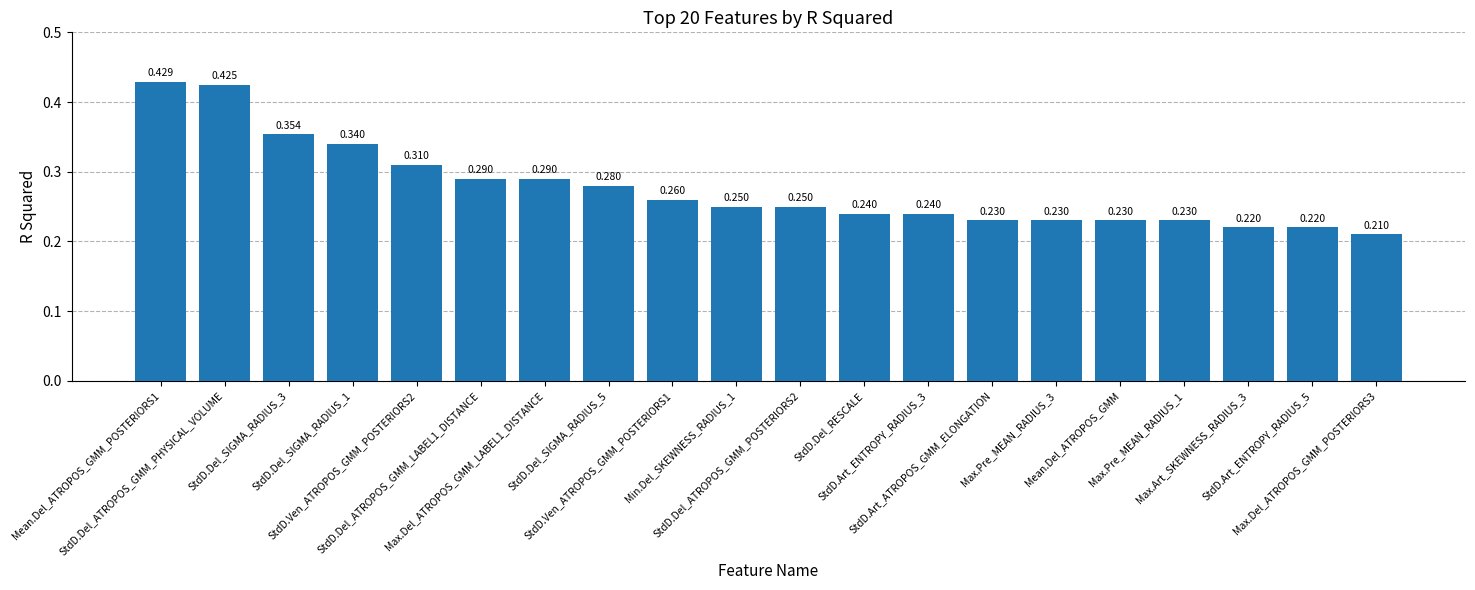

Rank the categories by value from lowest to highest.

Max.Del_ATROPOS_GMM_POSTERIORS3, Max.Art_SKEWNESS_RADIUS_3, StdD.Art_ENTROPY_RADIUS_5, StdD.Art_ATROPOS_GMM_ELONGATION, Max.Pre_MEAN_RADIUS_3, Mean.Del_ATROPOS_GMM, Max.Pre_MEAN_RADIUS_1, StdD.Del_RESCALE, StdD.Art_ENTROPY_RADIUS_3, Min.Del_SKEWNESS_RADIUS_1, StdD.Del_ATROPOS_GMM_POSTERIORS2, StdD.Ven_ATROPOS_GMM_POSTERIORS1, StdD.Del_SIGMA_RADIUS_5, StdD.Del_ATROPOS_GMM_LABEL1_DISTANCE, Max.Del_ATROPOS_GMM_LABEL1_DISTANCE, StdD.Ven_ATROPOS_GMM_POSTERIORS2, StdD.Del_SIGMA_RADIUS_1, StdD.Del_SIGMA_RADIUS_3, StdD.Del_ATROPOS_GMM_PHYSICAL_VOLUME, Mean.Del_ATROPOS_GMM_POSTERIORS1